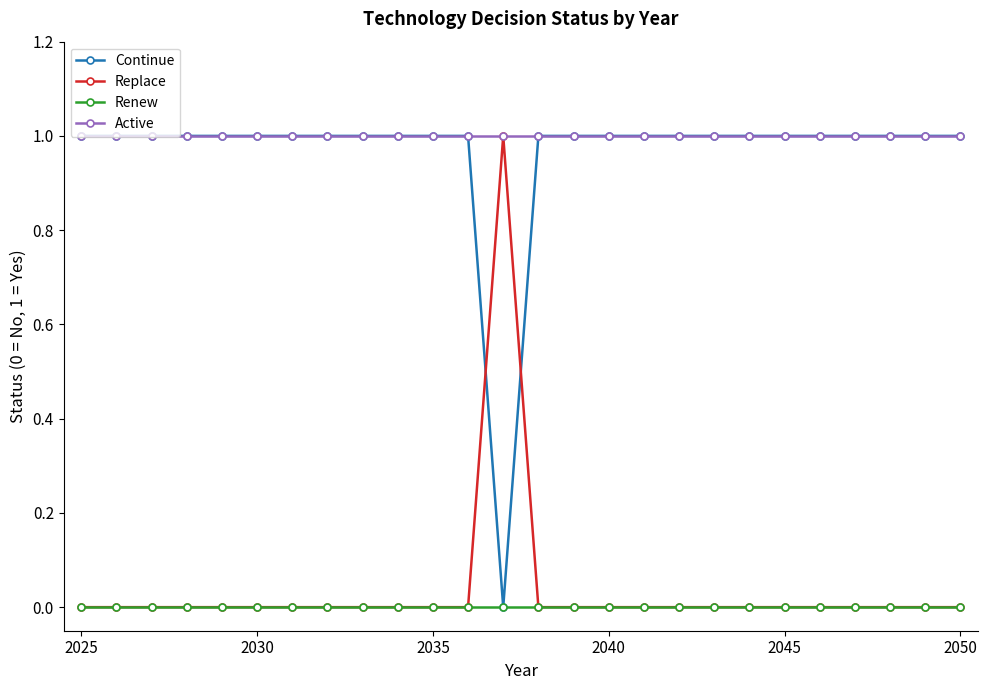

How many intersections are there between Continue and Replace?

2